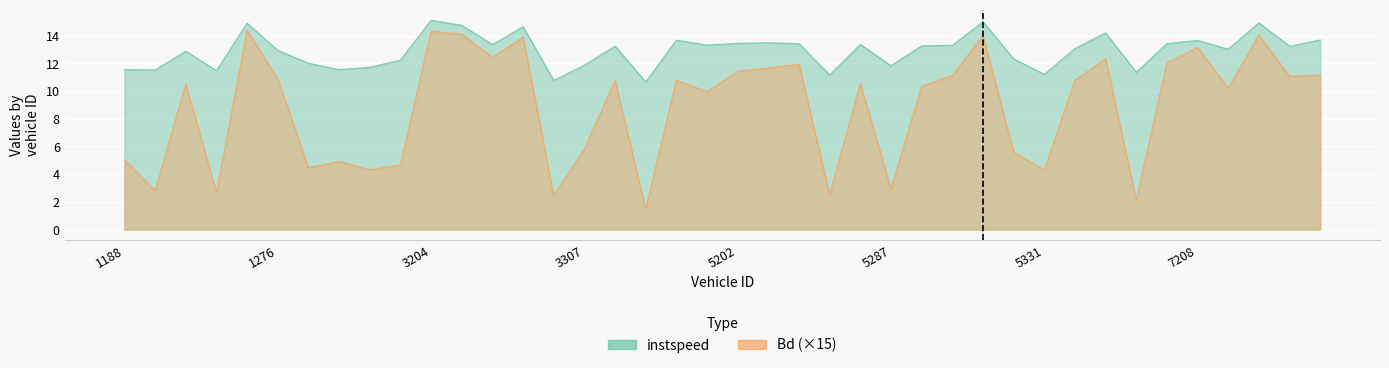

True or false: instspeed has more than 0 points higher than both neighbors.

True